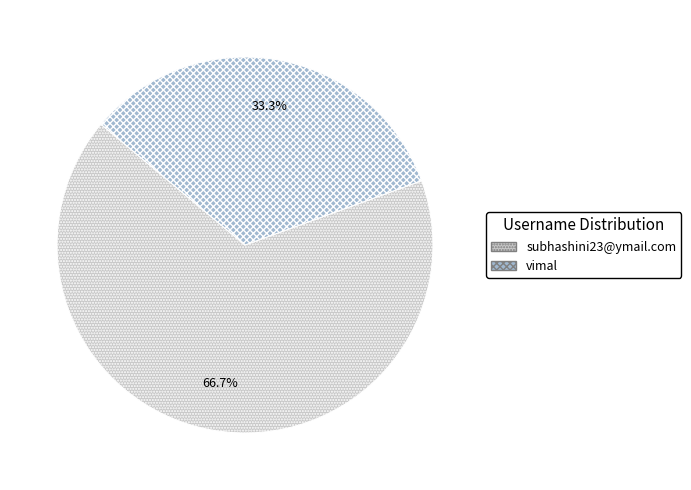

What is the ratio of the value at vimal to the value at subhashini23@ymail.com?

0.5